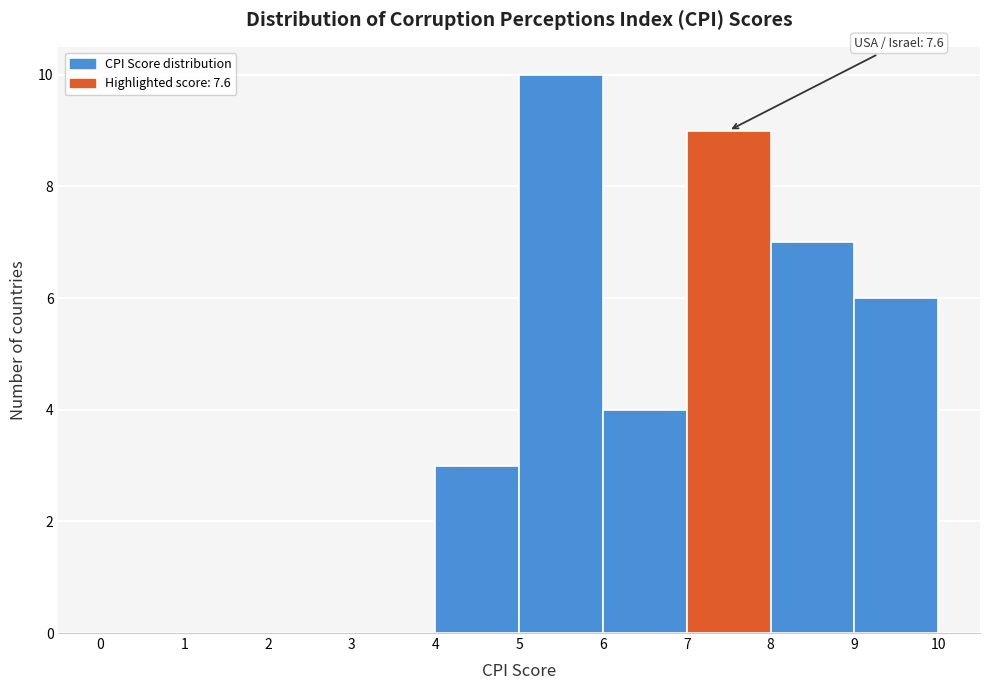

Which range on the x-axis has the tallest bar?

5 to 6